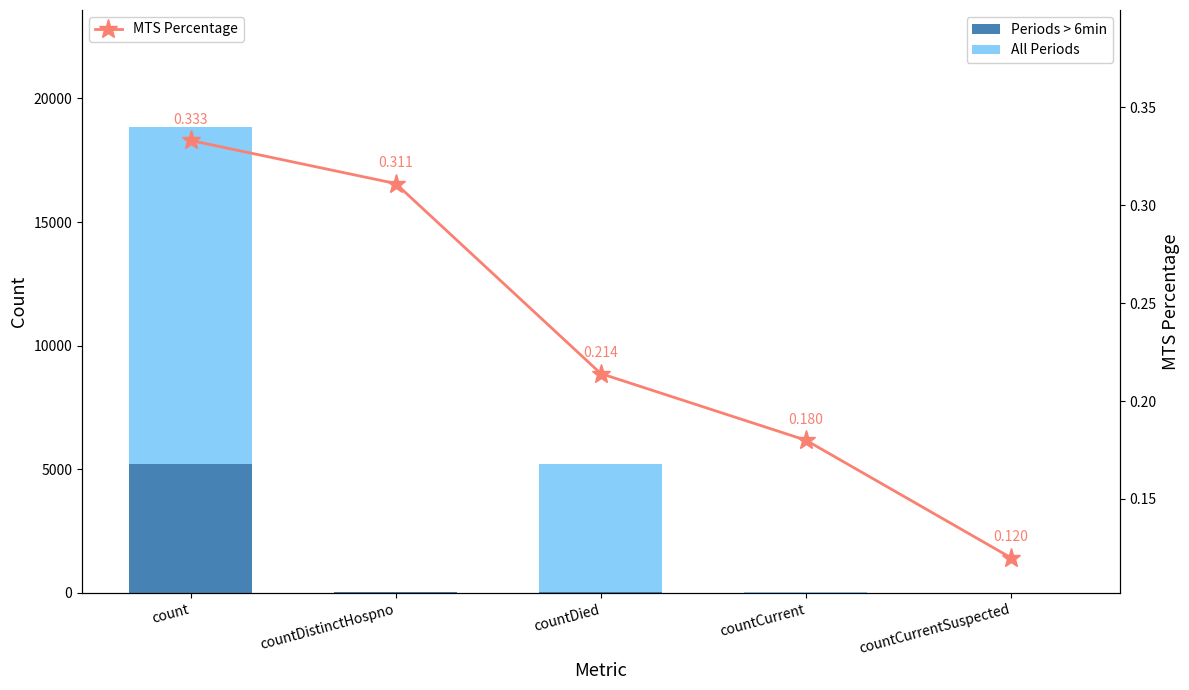

What is the spread (max minus min) of values at countDied?

5166.8